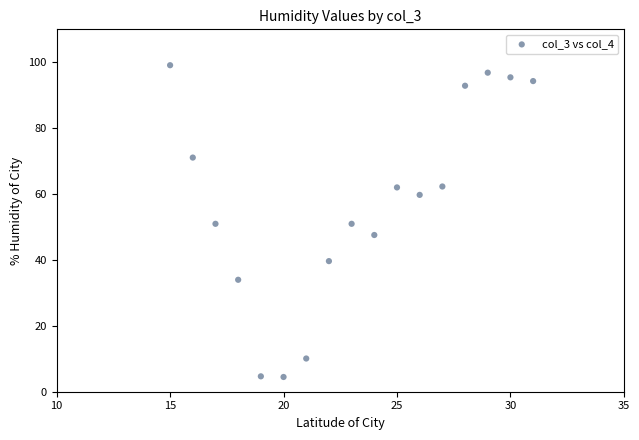

What is the range of X values (max minus min)?

16.0